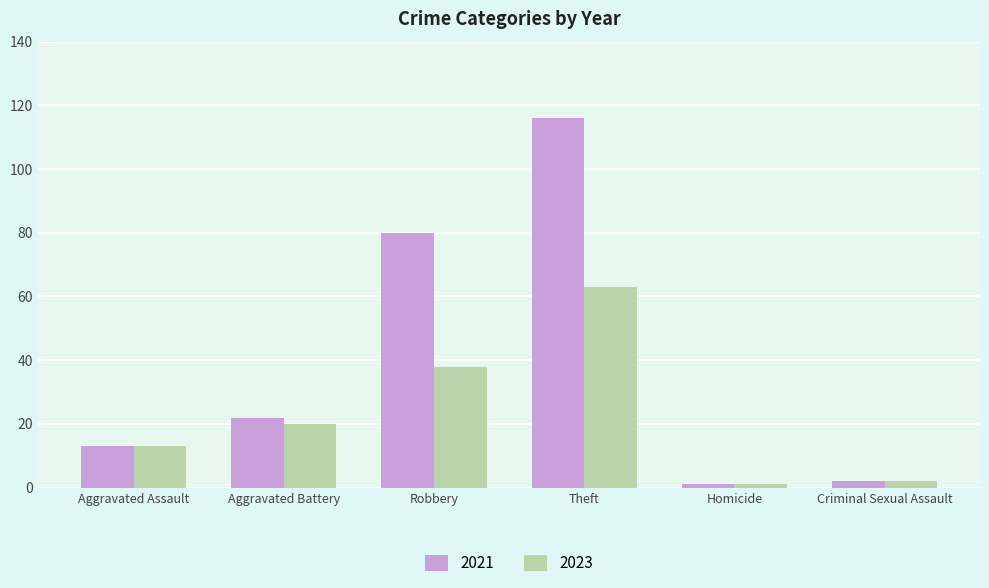

How many bars are there in each group?

2